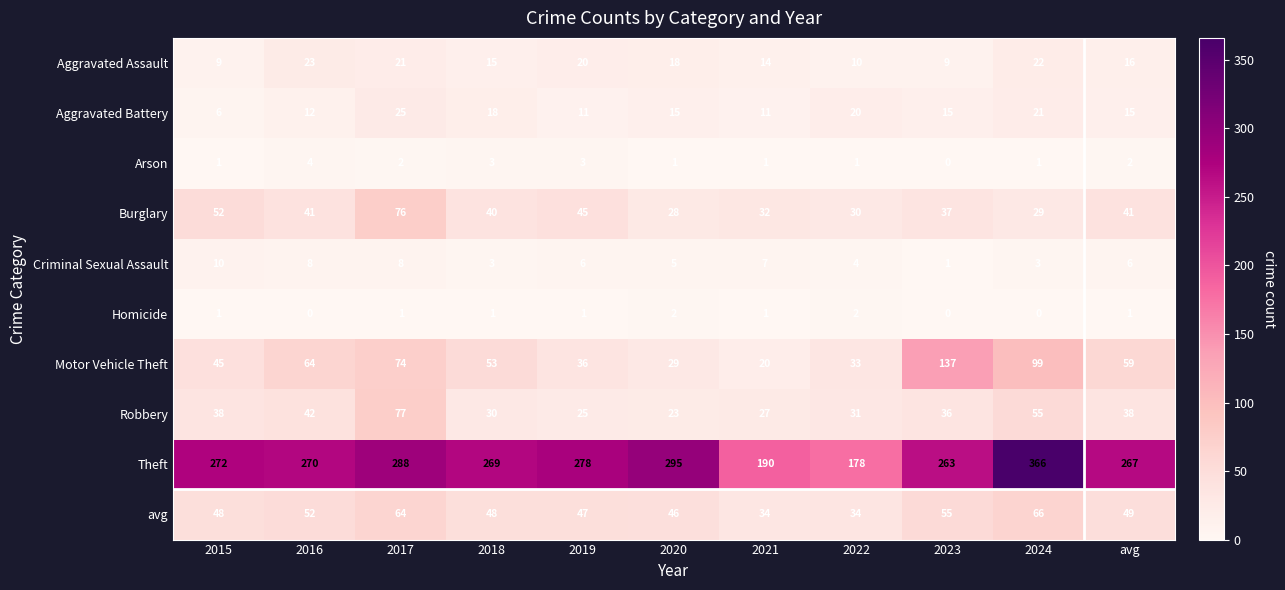

True or false: Homicide has a value of 1 at 2015.

True